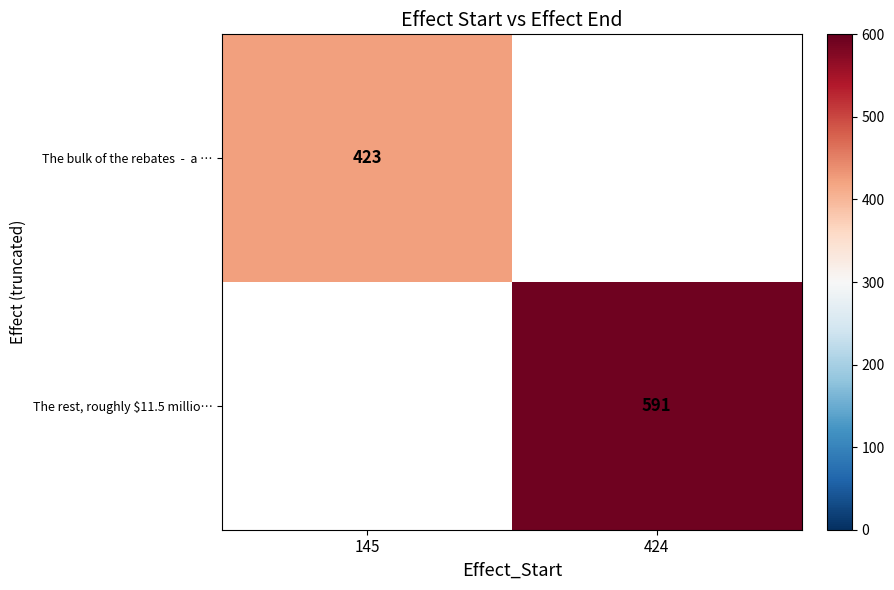

The The rest, roughly $11.5 millio… series shows 217 at 424. True or false?

False